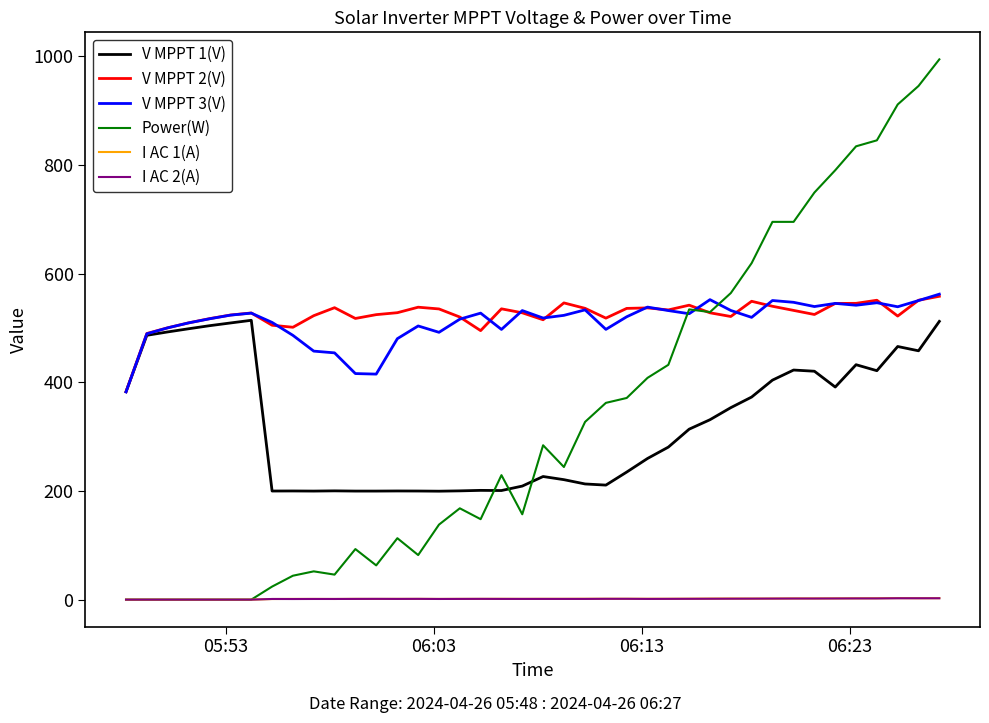

True or false: V MPPT 3(V) and I AC 2(A) intersect in this chart.

False